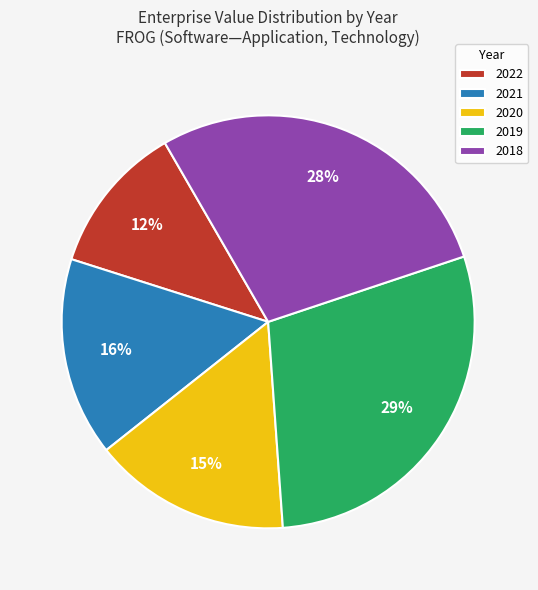

Combined, do 2021 and 2020 account for over 50%?

No